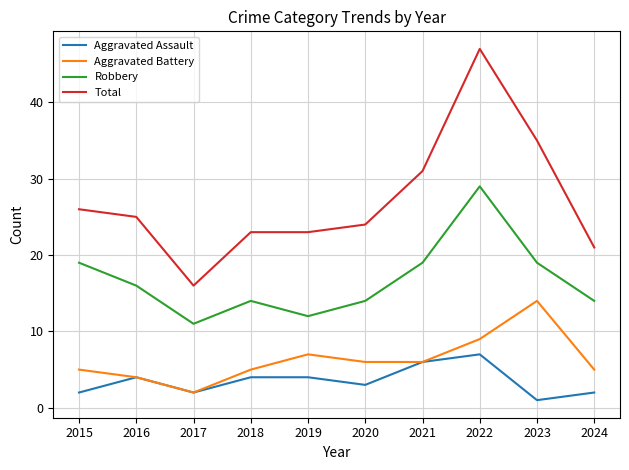

Which category has the lowest value in the Total series?

2017